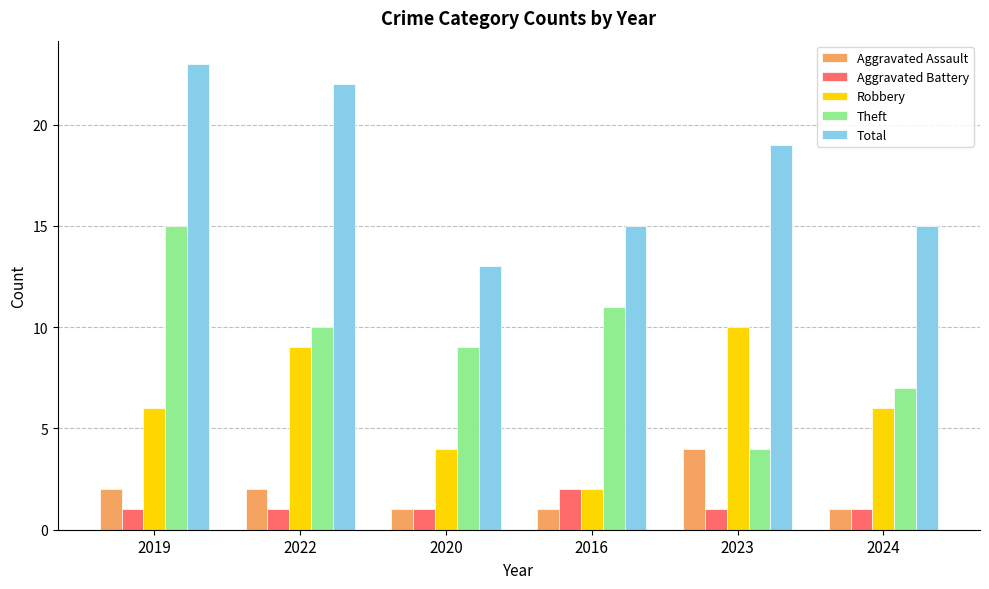

Rank the series by their maximum value, from highest to lowest.

Total, Theft, Robbery, Aggravated Assault, Aggravated Battery